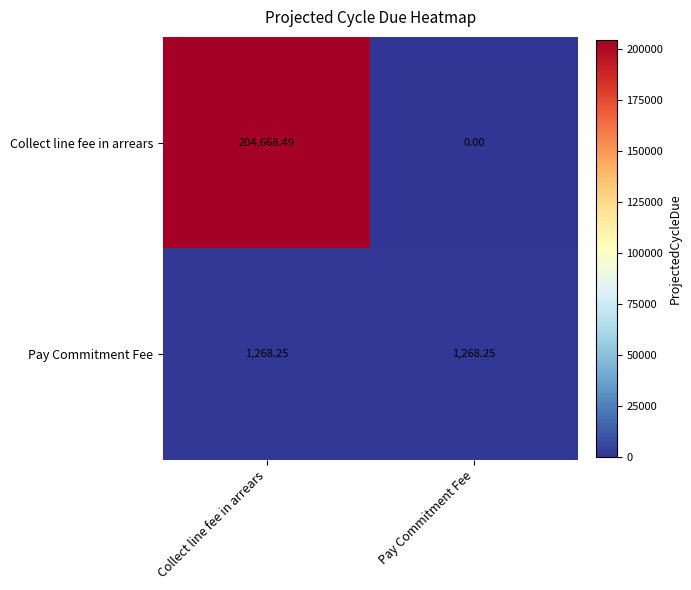

What is the total value across all series at Collect line fee in arrears?

205936.7